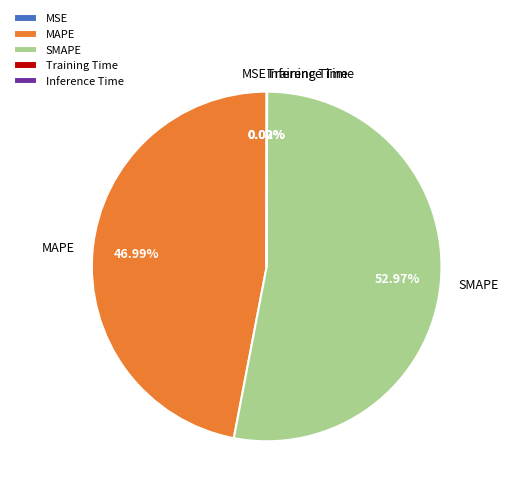

Which slice is the largest?

SMAPE